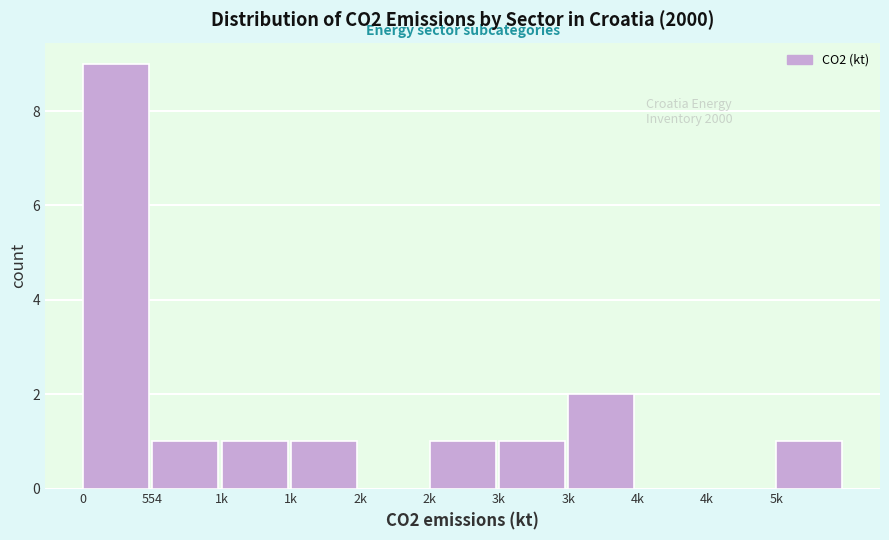

How many series are shown in this chart?

1